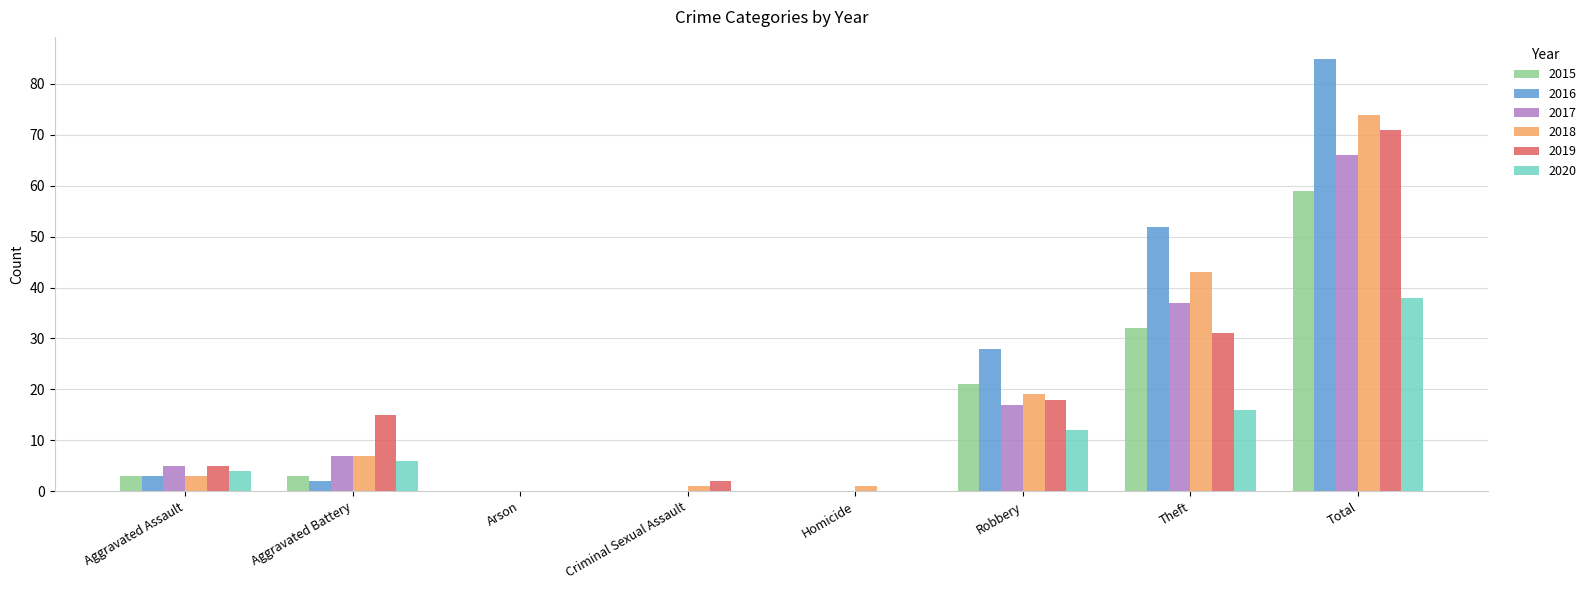

Between Arson and Theft, which series saw the biggest shift?

2016